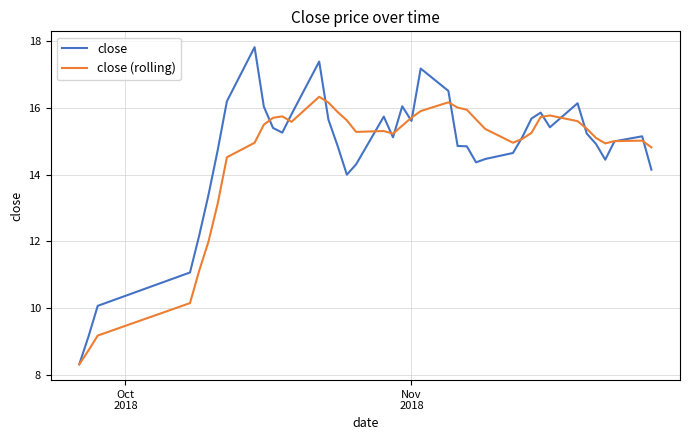

Which series has the largest range (max minus min)?

close